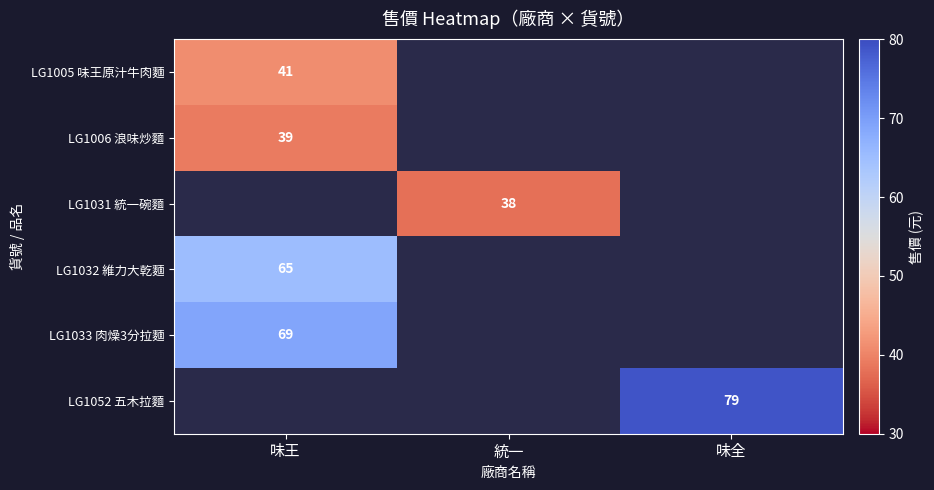

Which label corresponds to the largest value in the chart?

味全